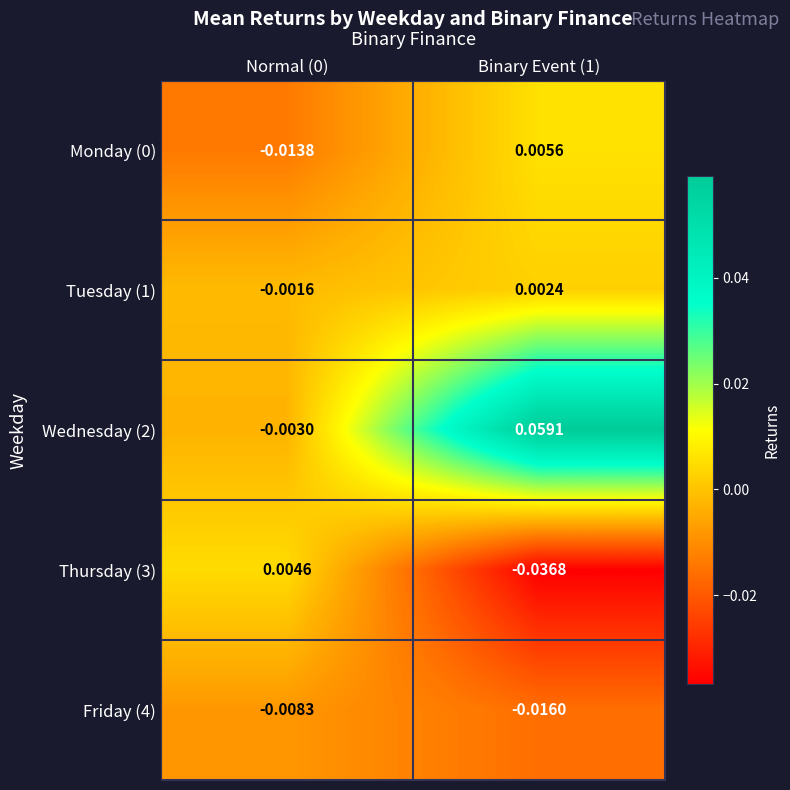

Is the value of Thursday (3) at Binary Event (1) greater than the value of Tuesday (1) at Binary Event (1)?

No